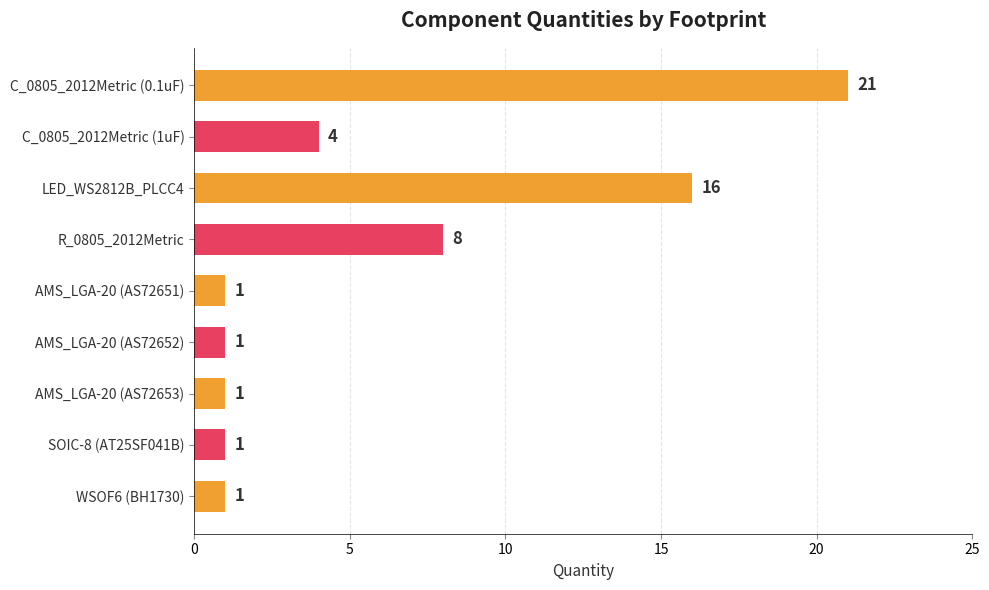

How many data points are above 1?

4